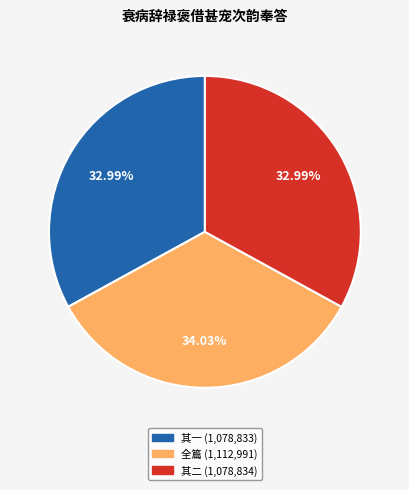

To the nearest percent, what is the average slice percentage?

33%